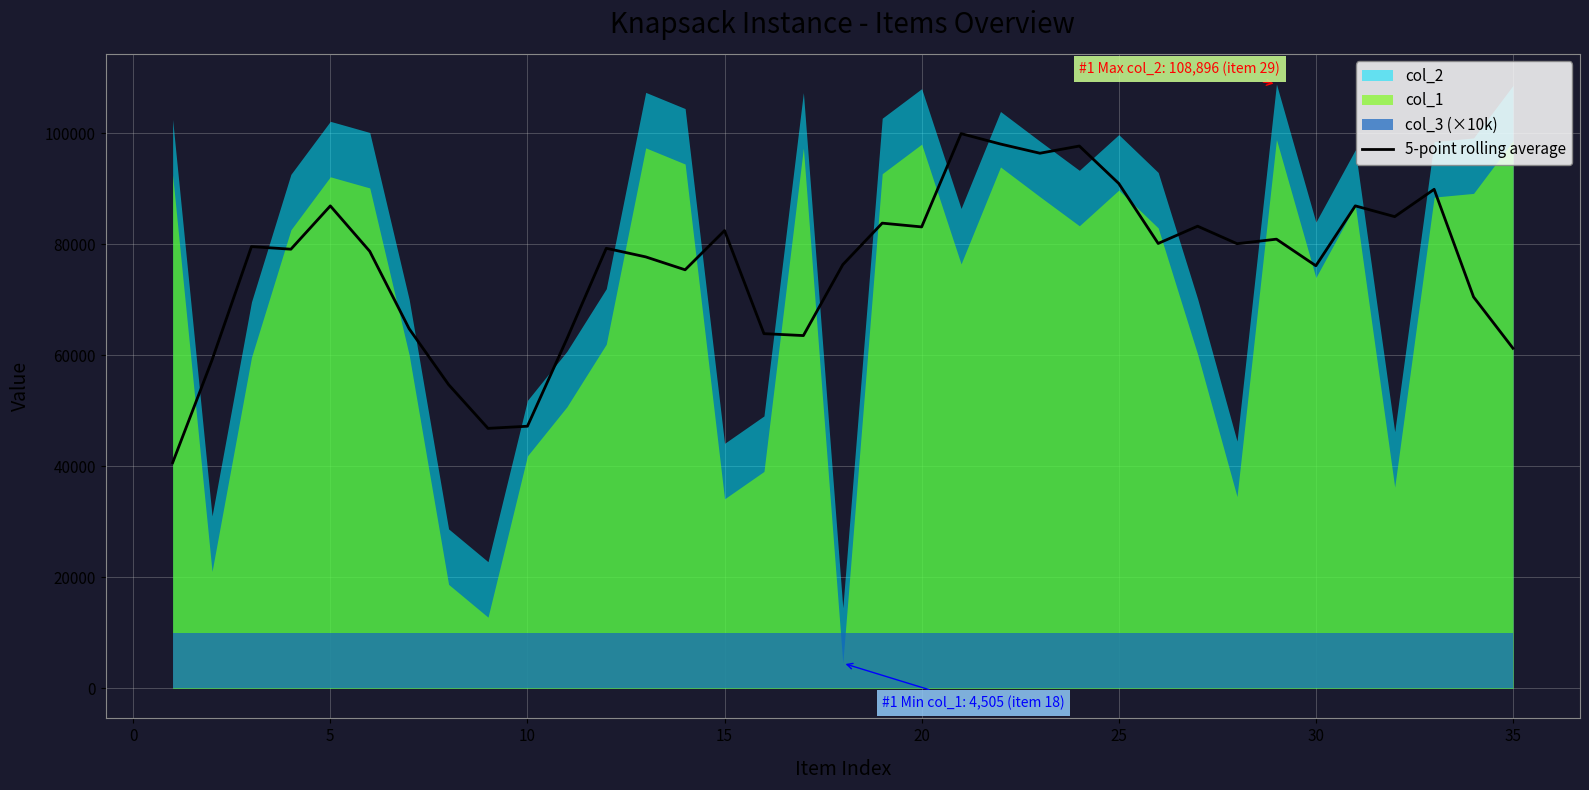

How many categories are shown in the chart?

35